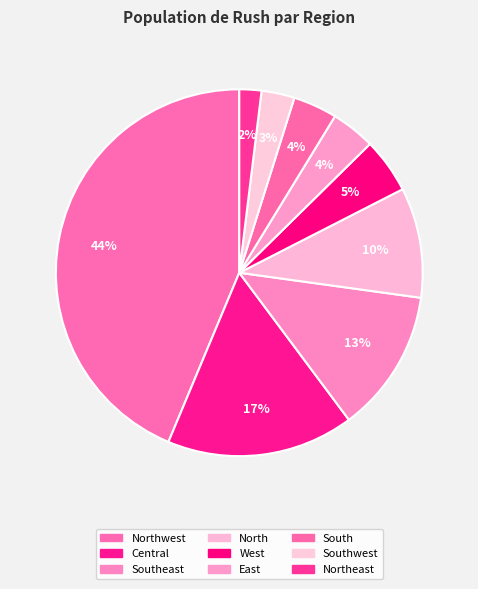

Is it true that Central is 17% of the pie?

True